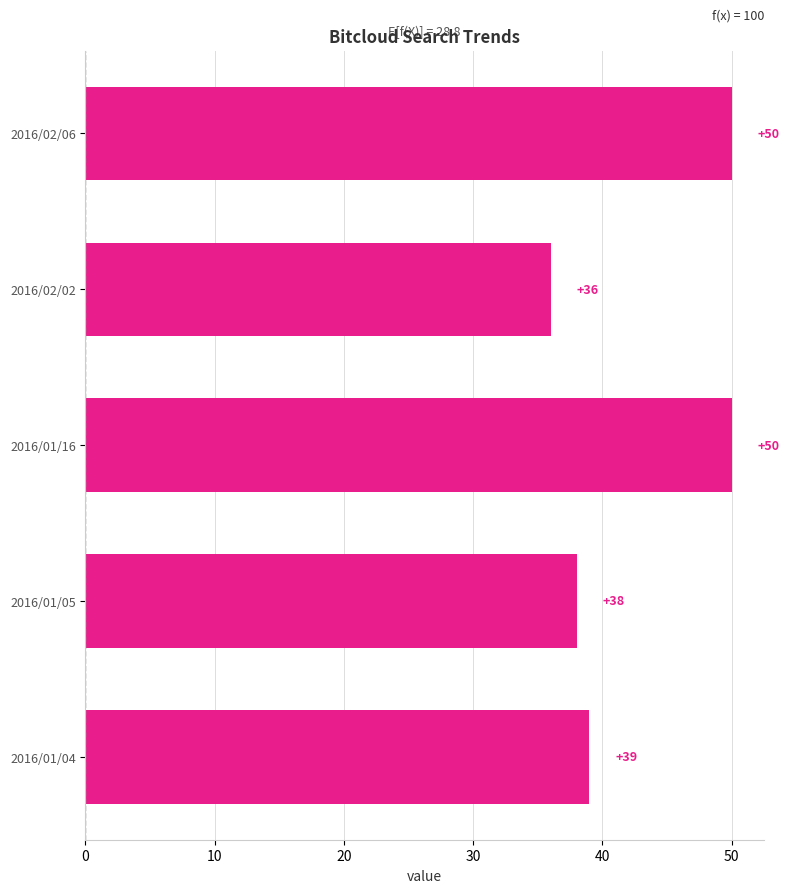

True or false: the data shows 38 at 2016/01/05.

True